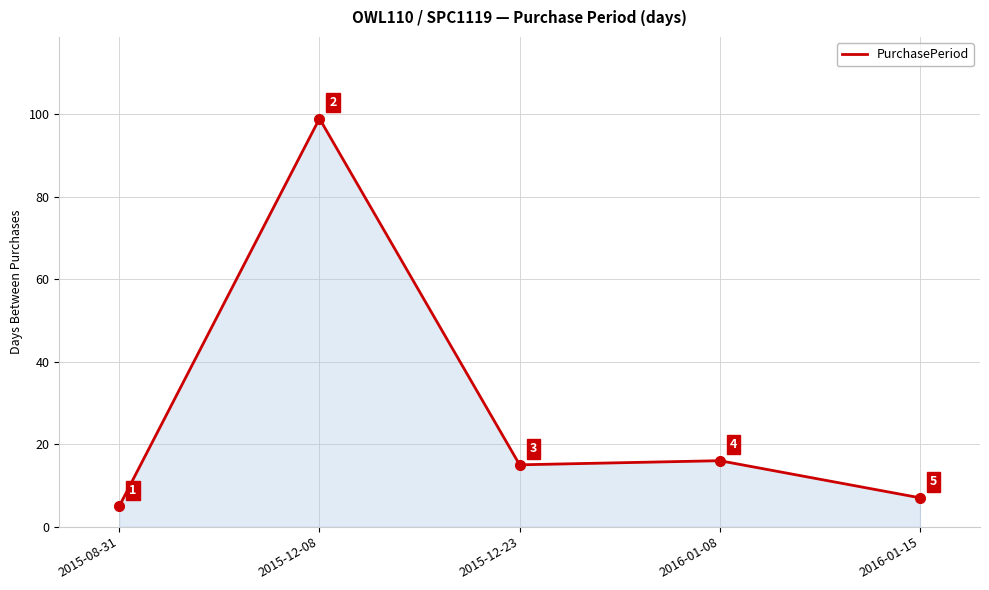

What value does the data have at 2016-01-08, to the nearest 10?

20